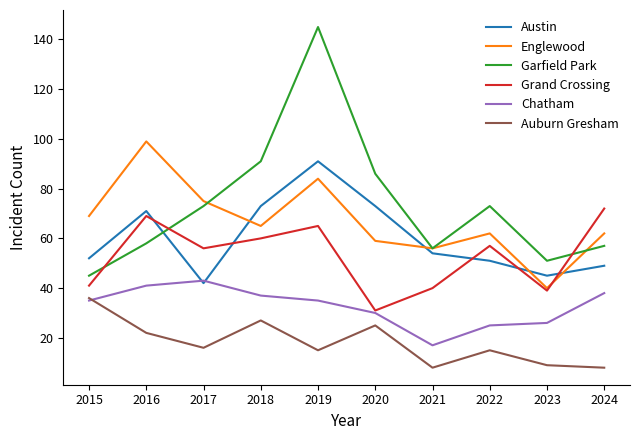

How many lines are shown in the chart?

6